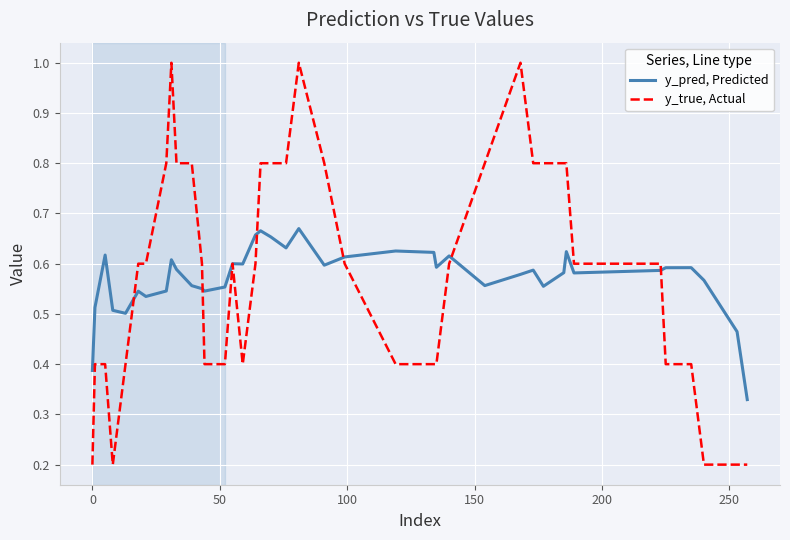

Which series has the widest spread of values?

y_true, Actual